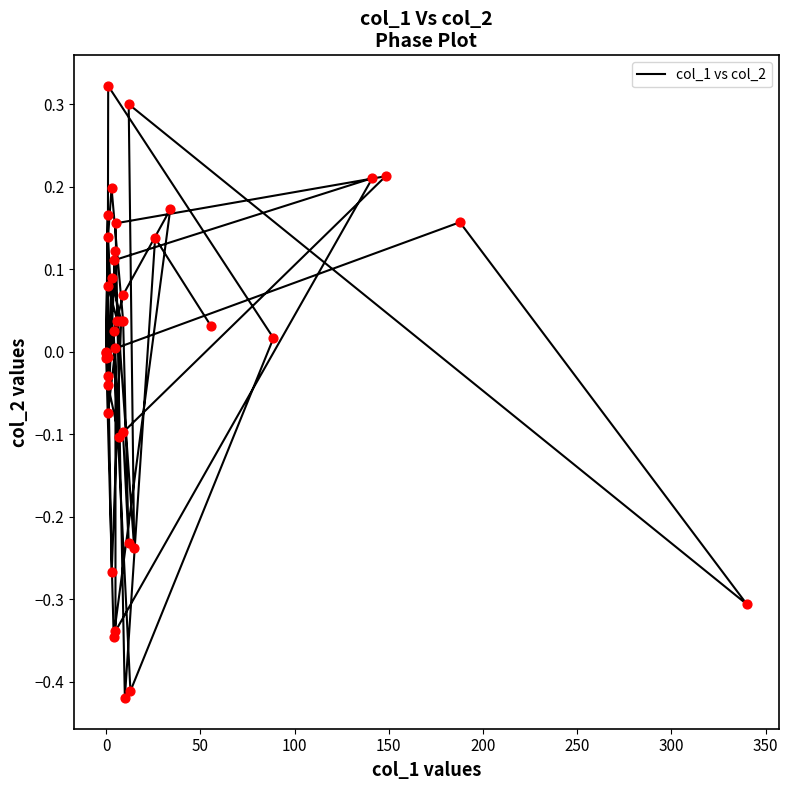

What is the change in value from 0 to 300?

-0.5